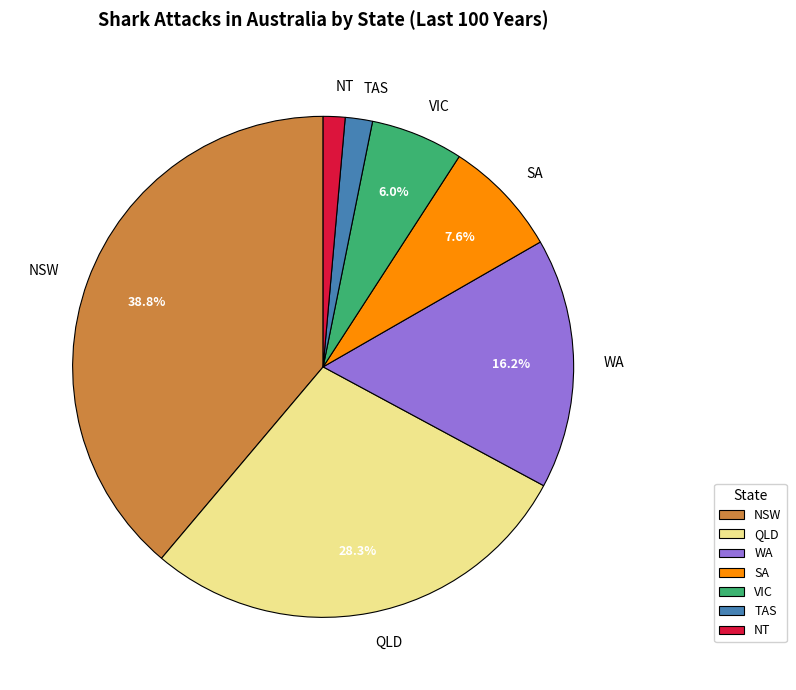

To the nearest percent, what is the average slice percentage?

14%